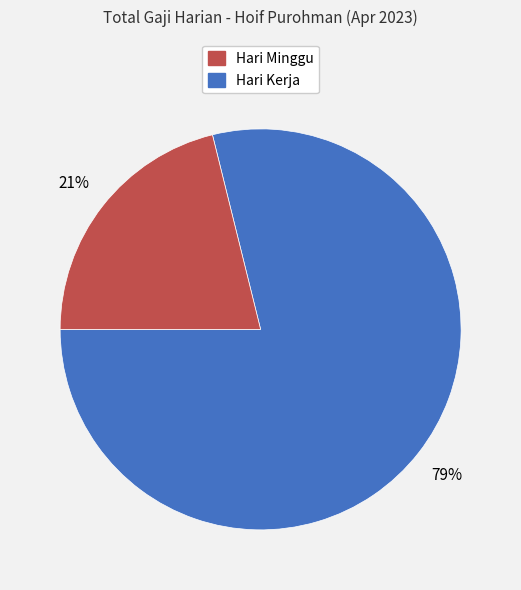

Is there any slice that represents more than half of the pie?

Yes